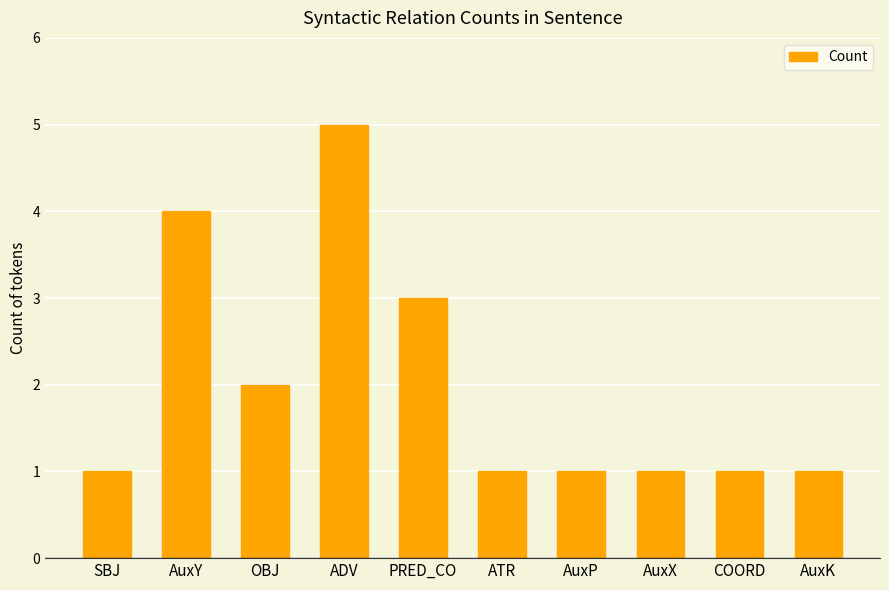

Reading left to right, transcribe all the data shown in this chart.

1	4	2	5	3	1	1	1	1	1